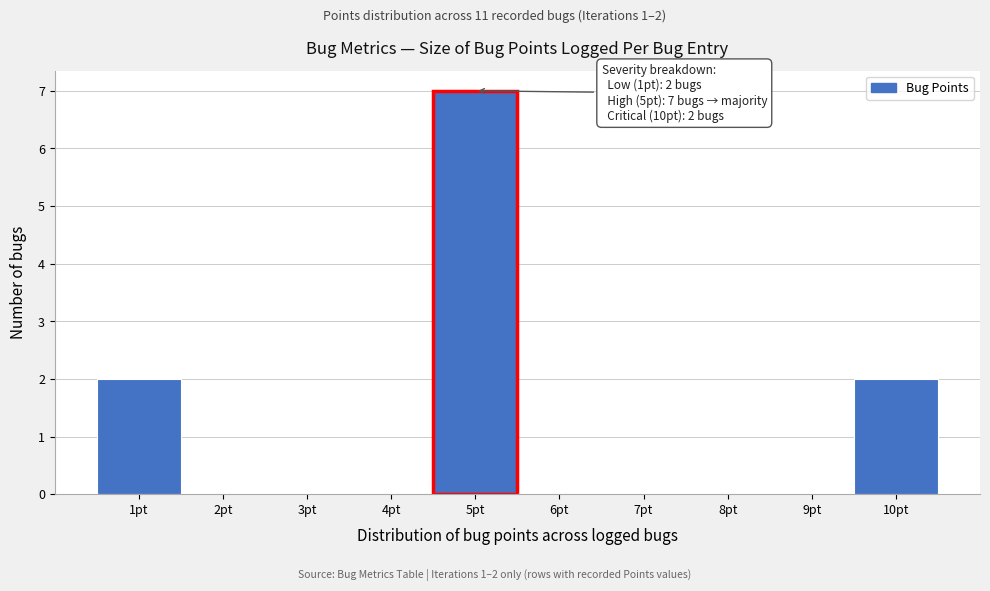

Over which range of the x-axis is the bar tallest?

4.5 to 5.5